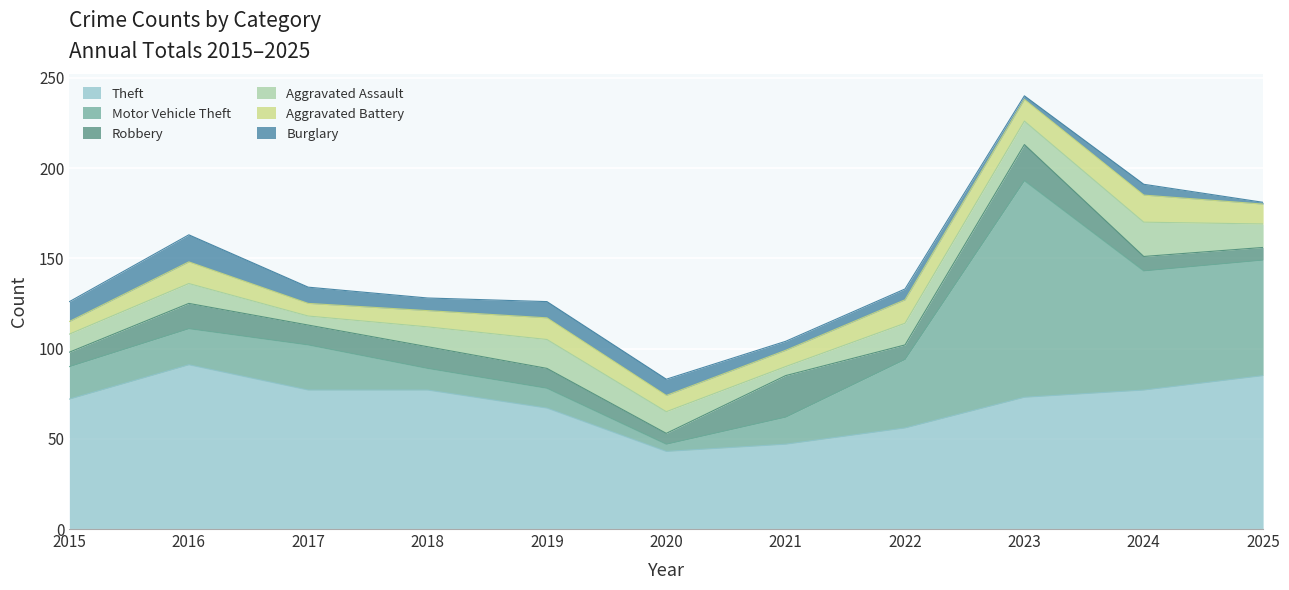

What is the approximate value of Aggravated Battery at 2021?

9